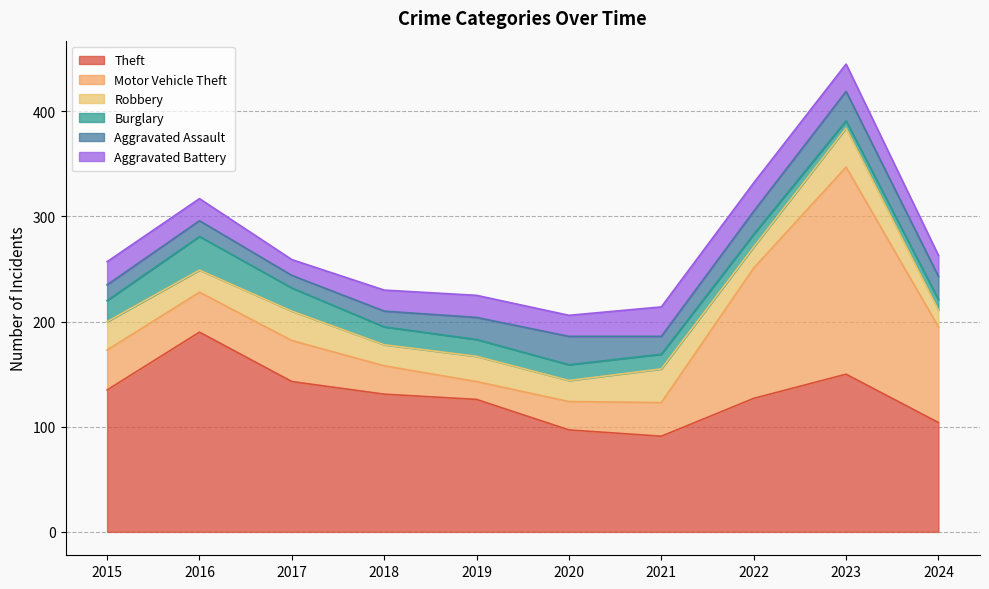

What is the minimum value for Burglary?

7